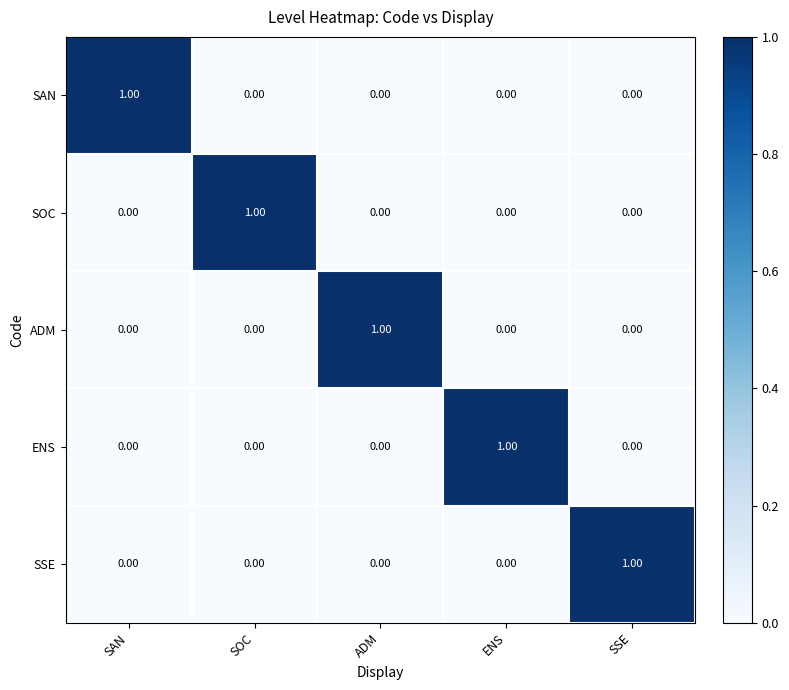

Which category has the highest value in the ENS series?

ENS